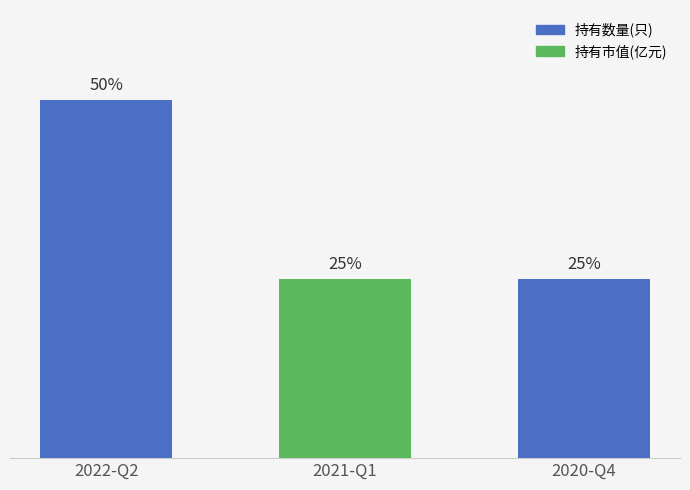

What is the label of the 3rd bar from the right?

2022-Q2